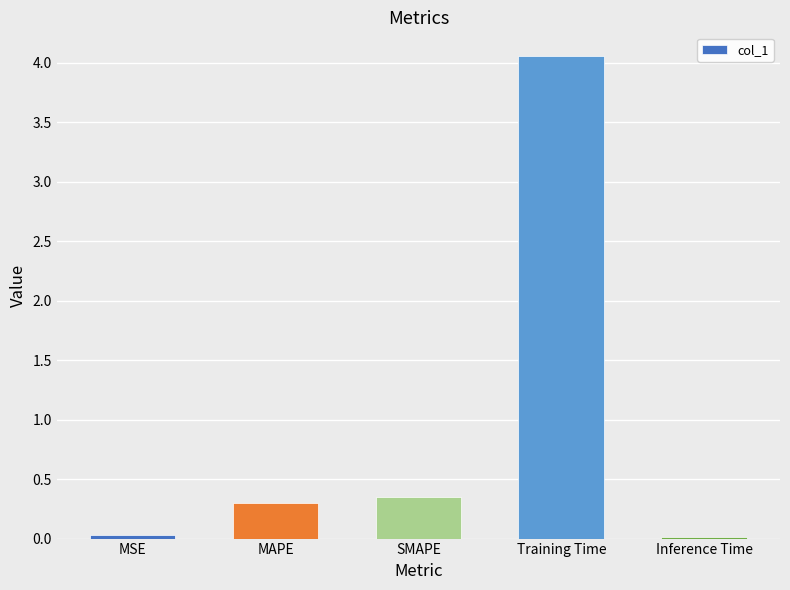

Are the bars horizontal?

No